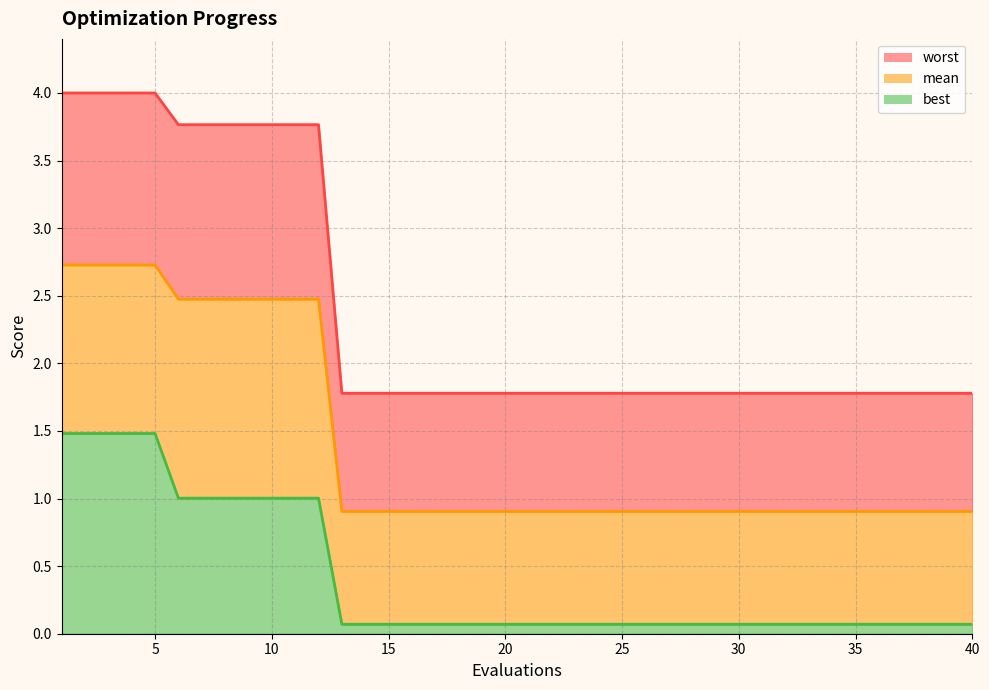

Which series changed the most between 13 and 31?

mean